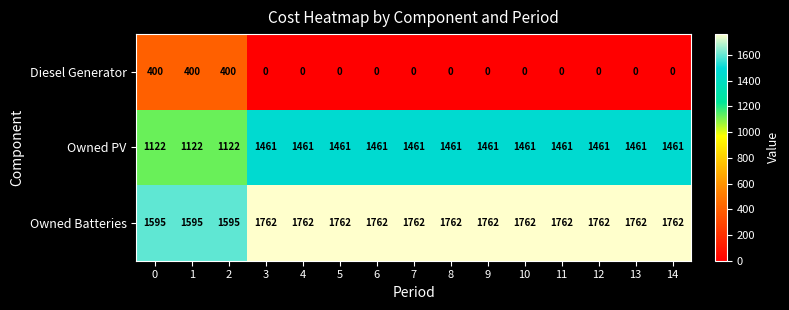

What is the difference between the highest and lowest values at 11?

1762